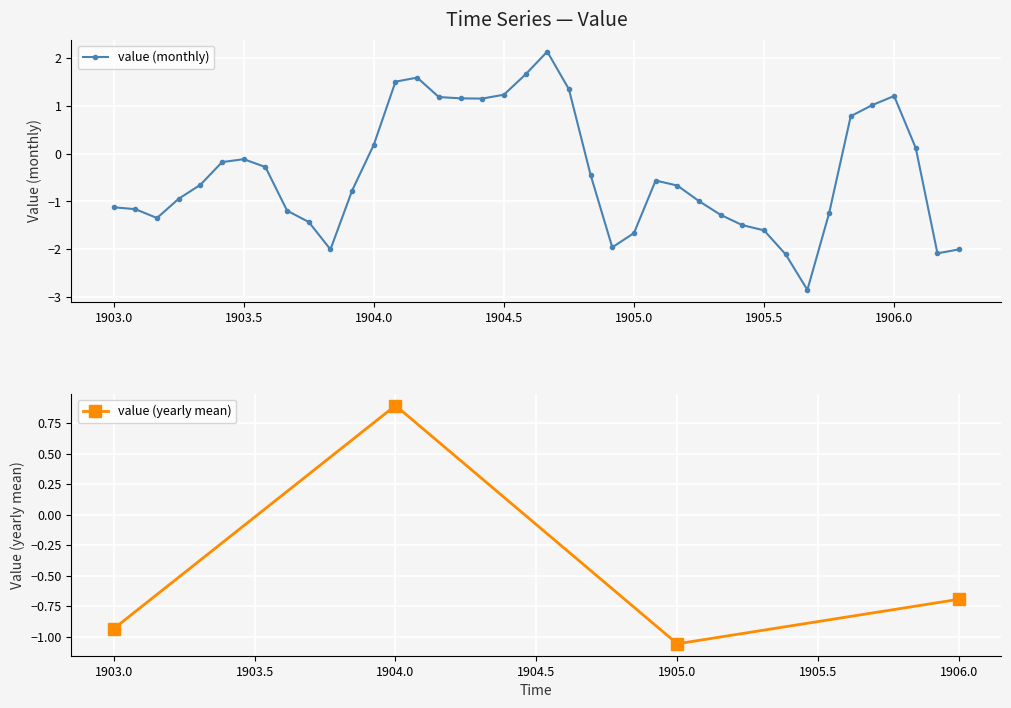

What is the lowest value of the value (monthly) series?

-2.9